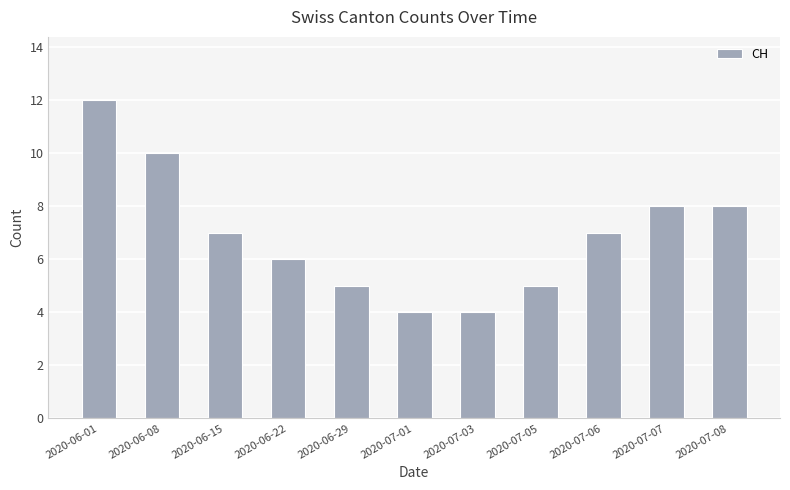

What is the label of the 3rd bar from the left?

2020-06-15